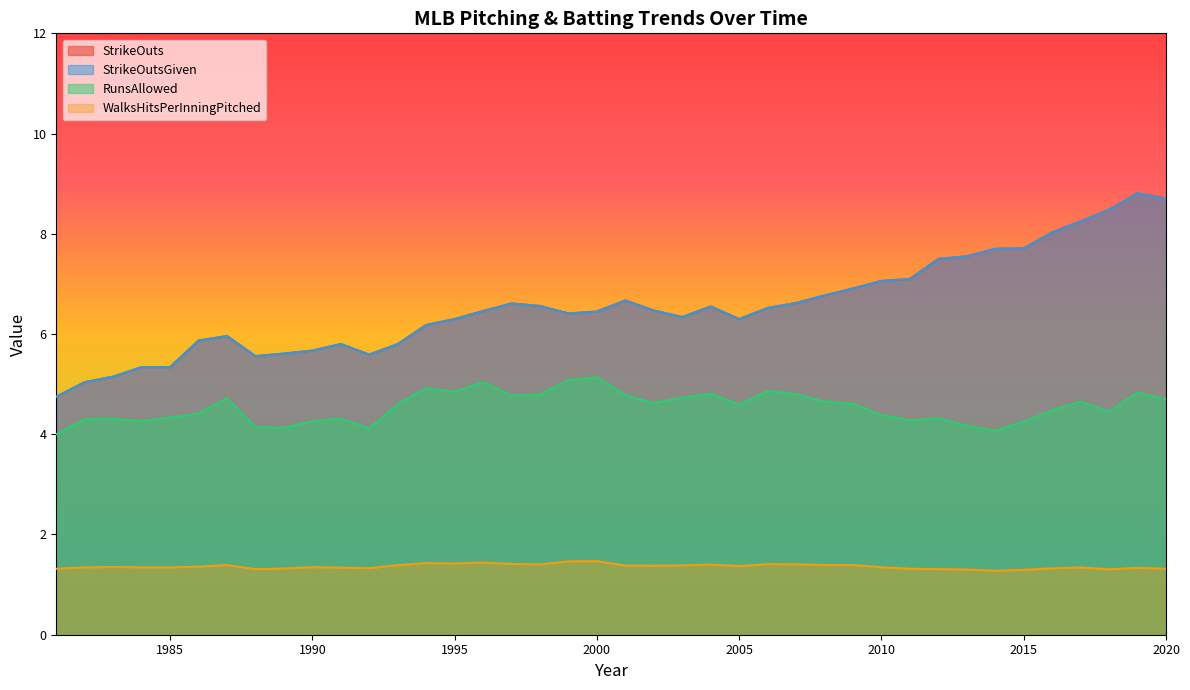

The value of StrikeOuts at 1999 is 4.0. True or false?

False